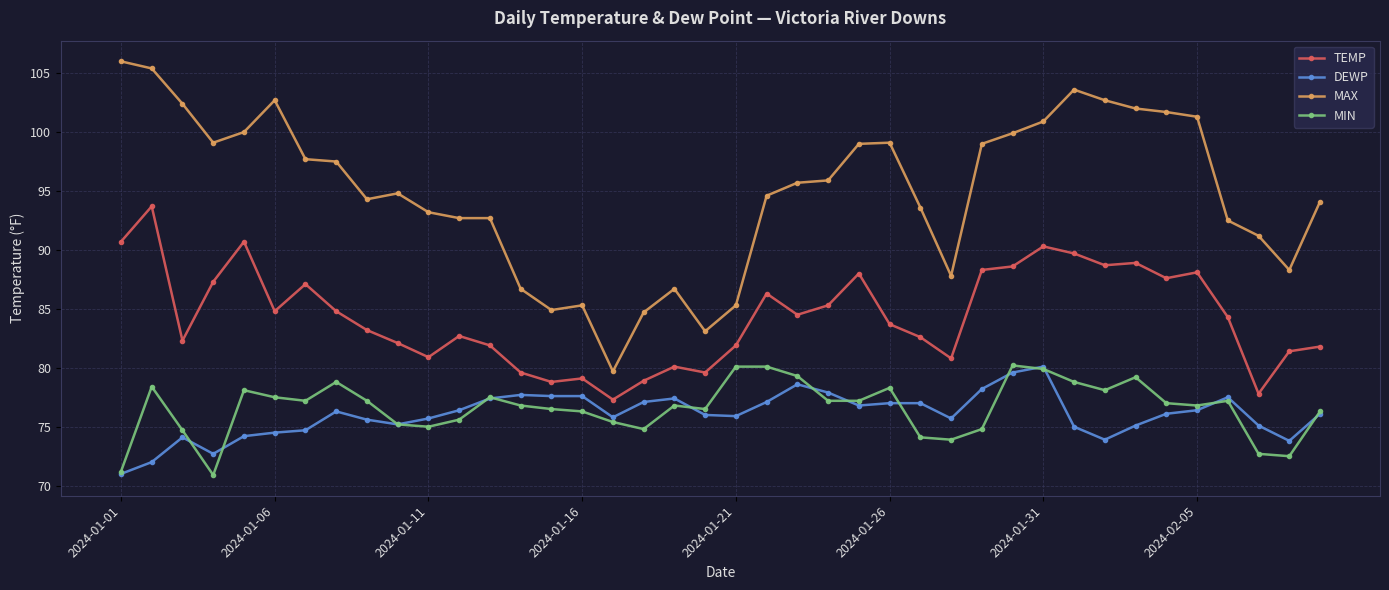

True or false: DEWP and TEMP intersect in this chart.

False